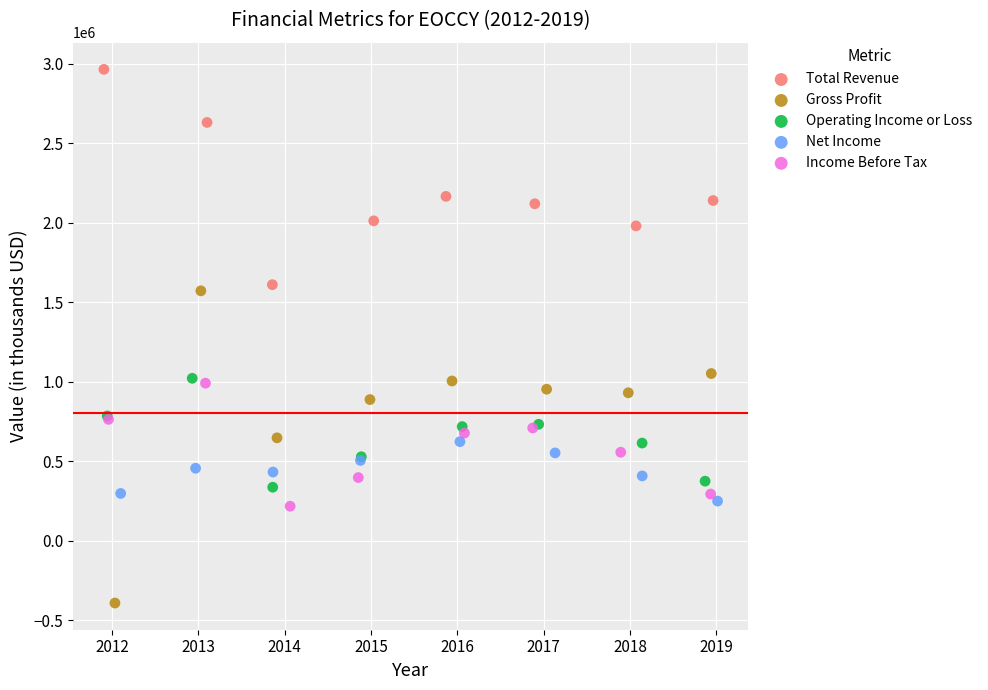

Which series reaches the maximum Y coordinate?

Total Revenue